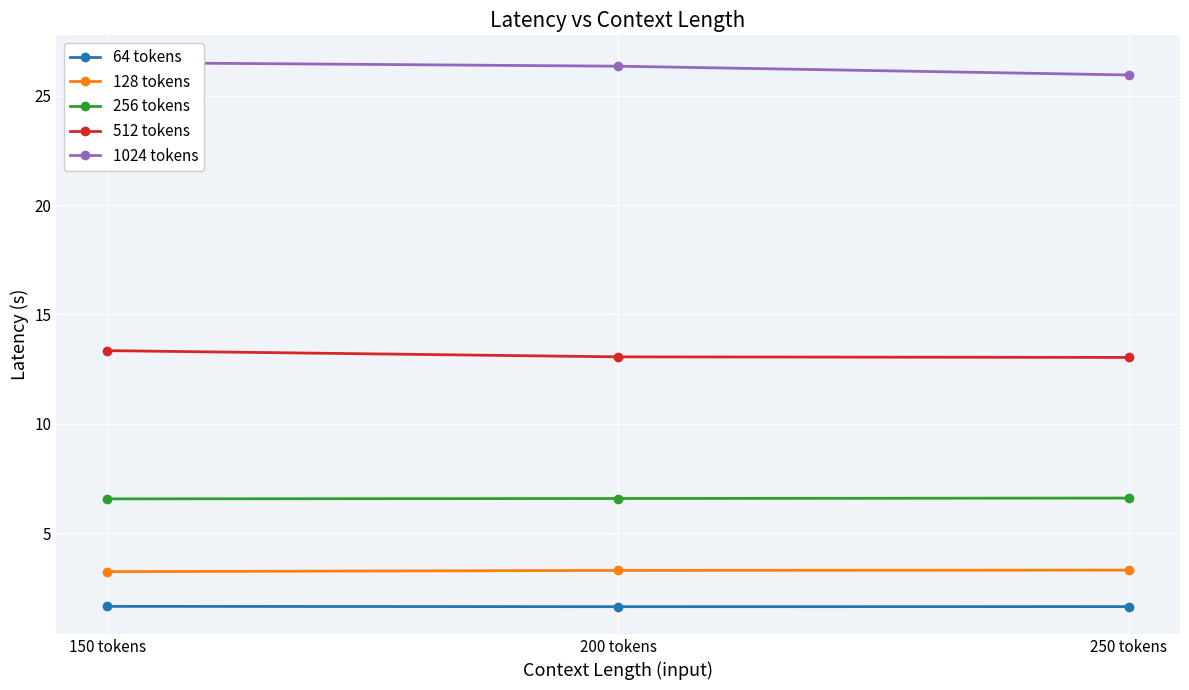

The value of 512 tokens at 150 tokens is 23.2. True or false?

False